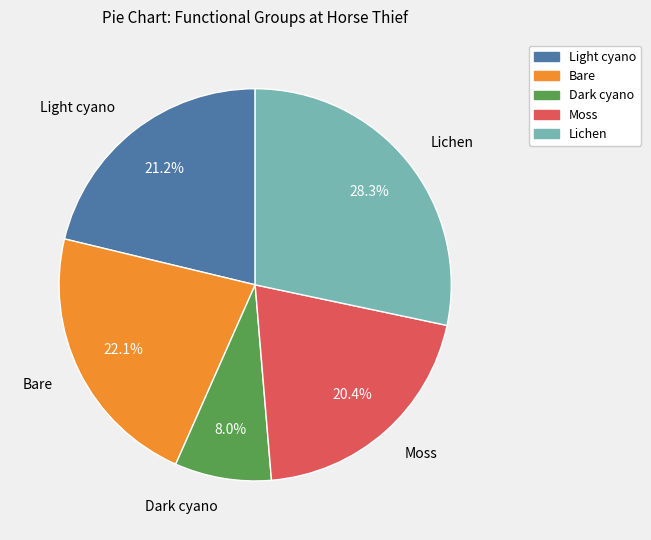

Between Dark cyano and Lichen, which is larger?

Lichen